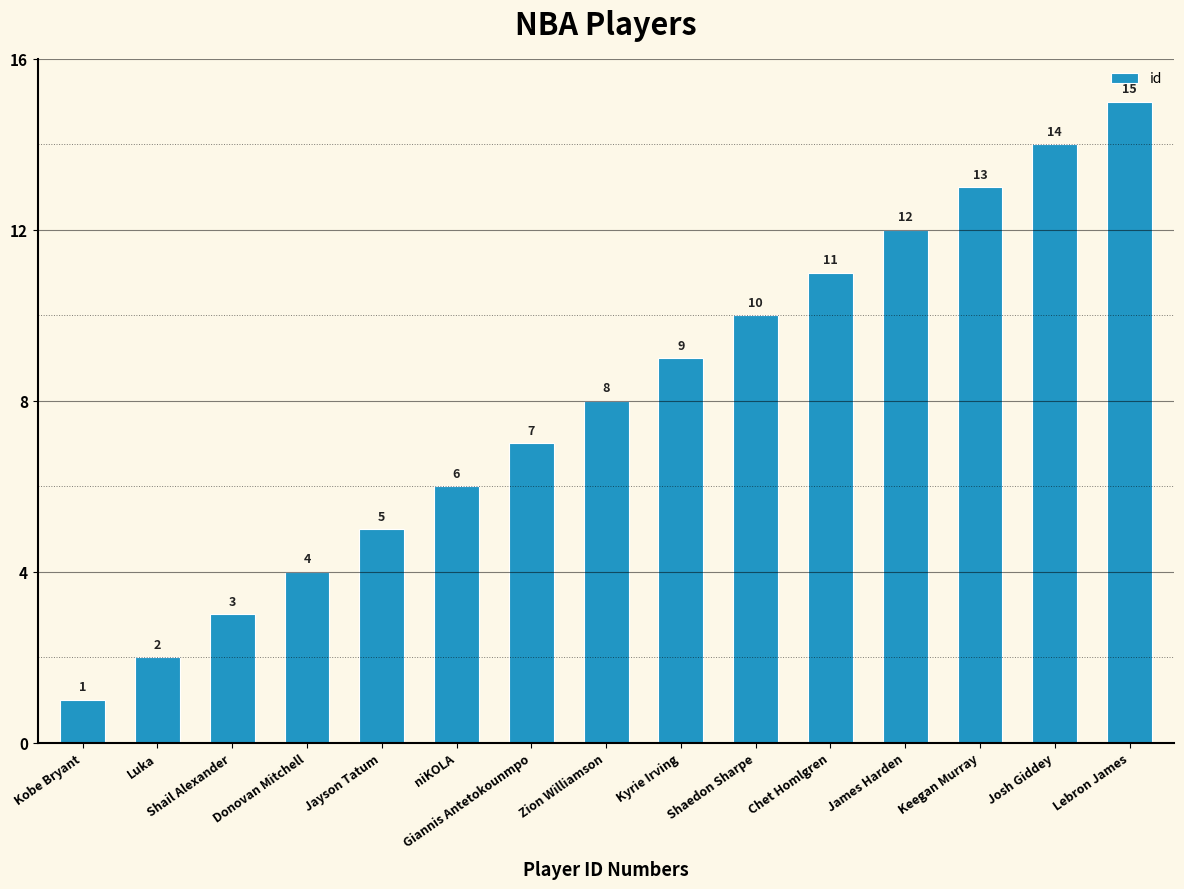

At which label is the value closest to 8?

Zion Williamson